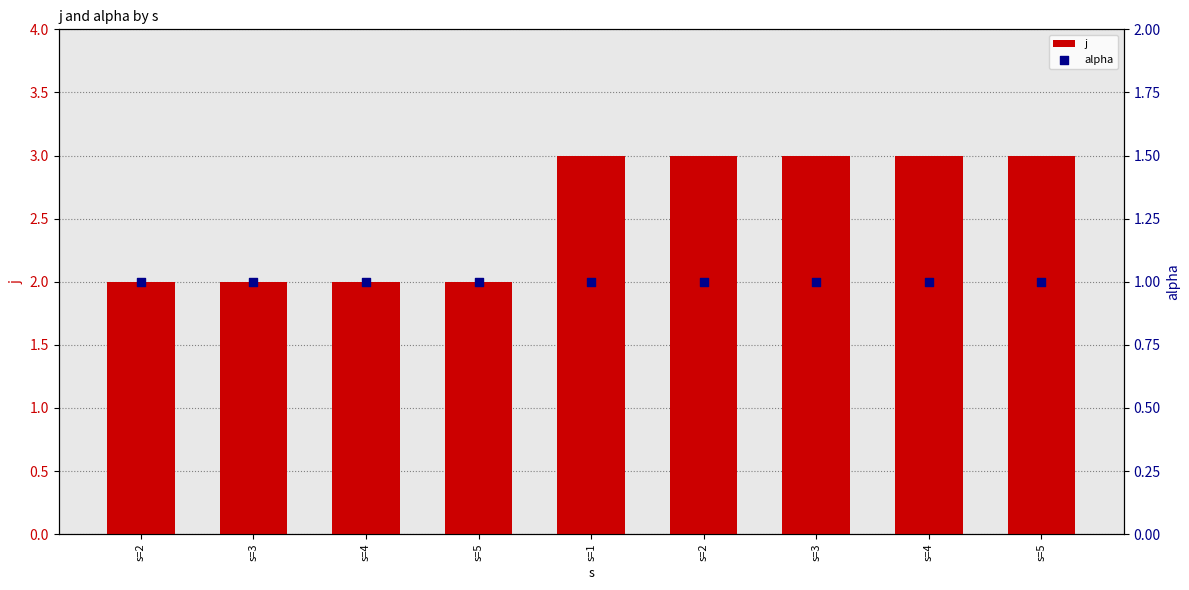

Which series contains the lowest Y value?

alpha